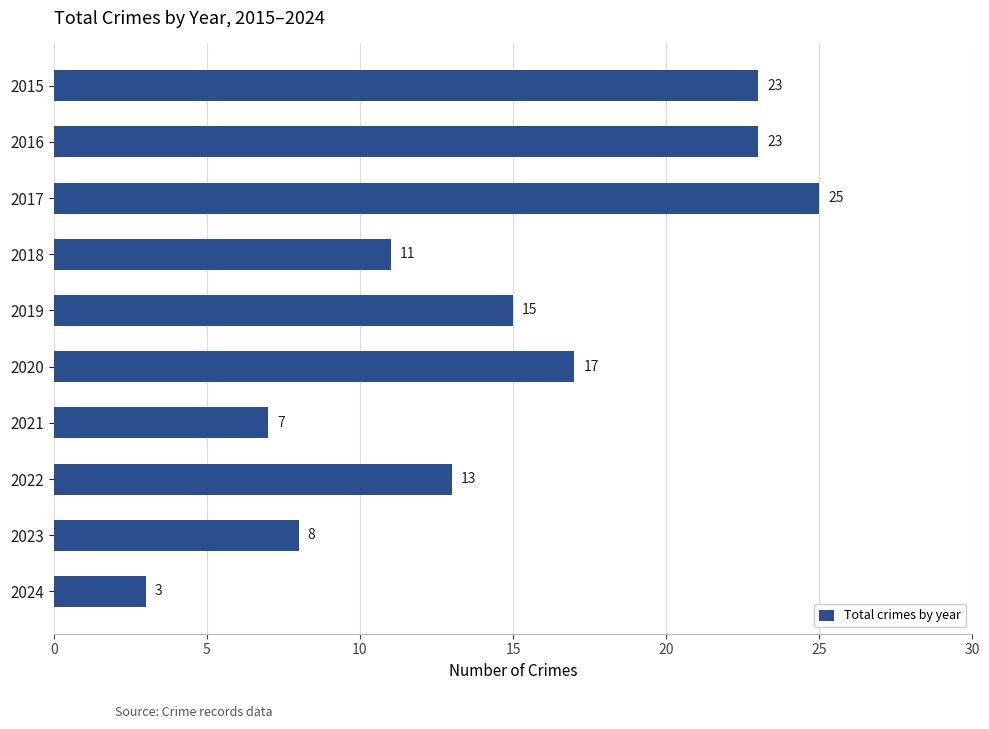

What is the value of the 3rd bar from the top?

25